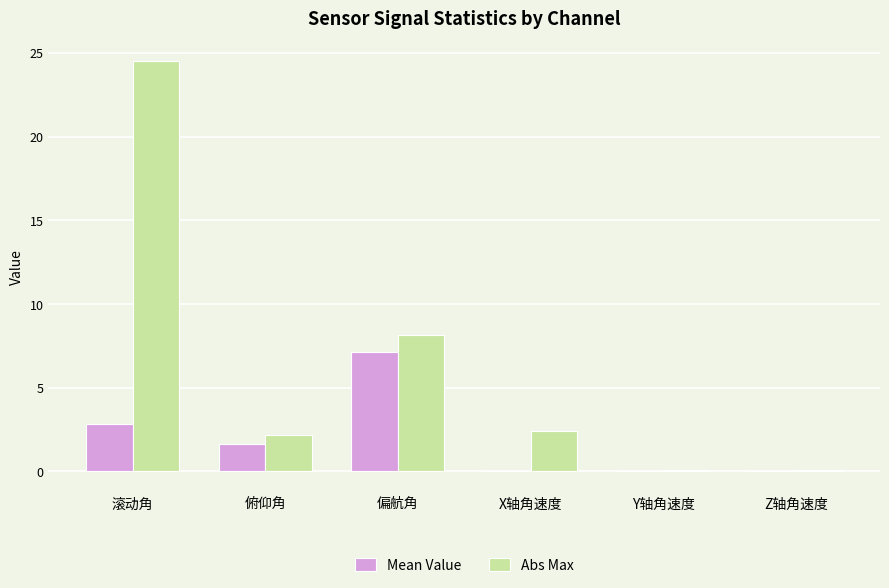

Where does the Mean Value series first go above 1?

滚动角